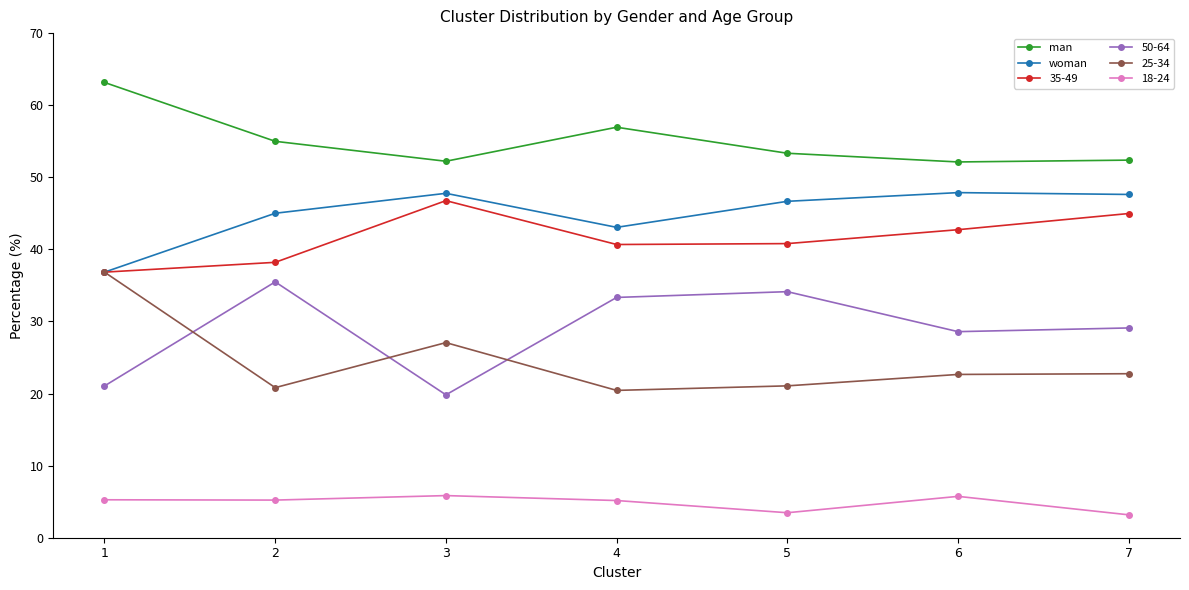

What is the difference between the second highest and minimum values in the man series?

4.8